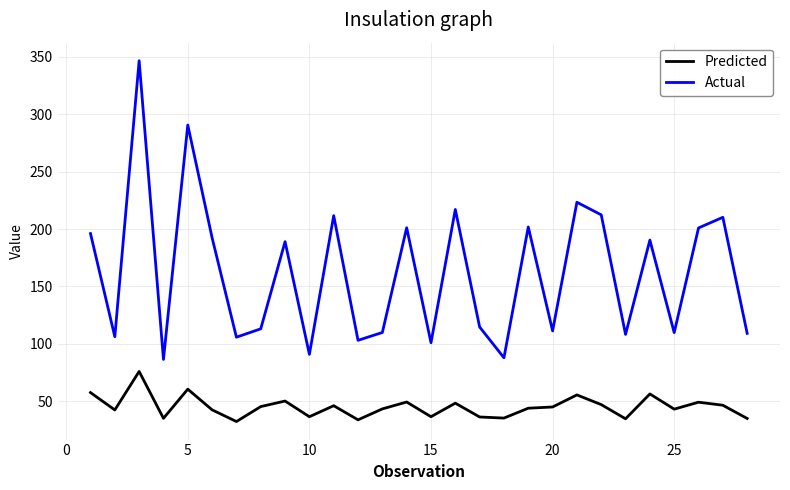

Which series has the largest total across all categories?

Actual